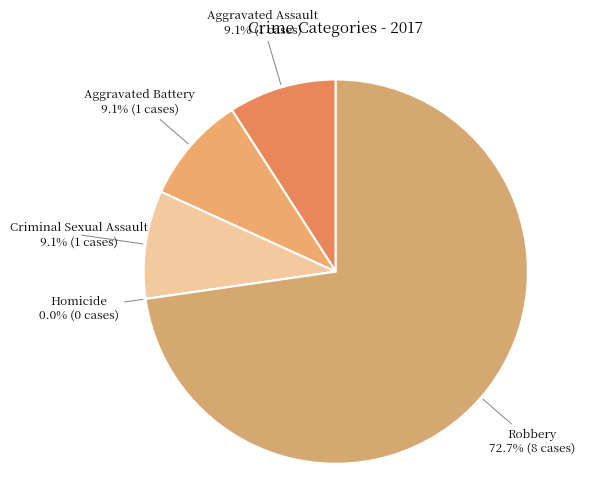

Which slice is the largest?

Robbery